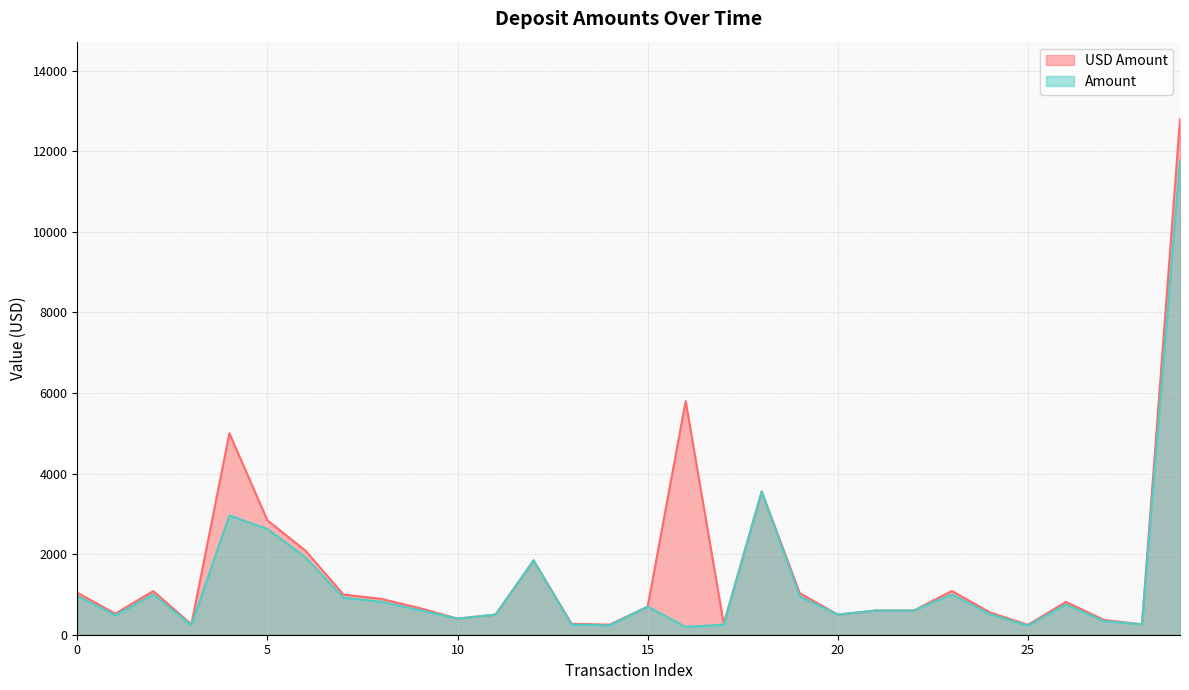

What is the minimum value shown in the chart?

193.7